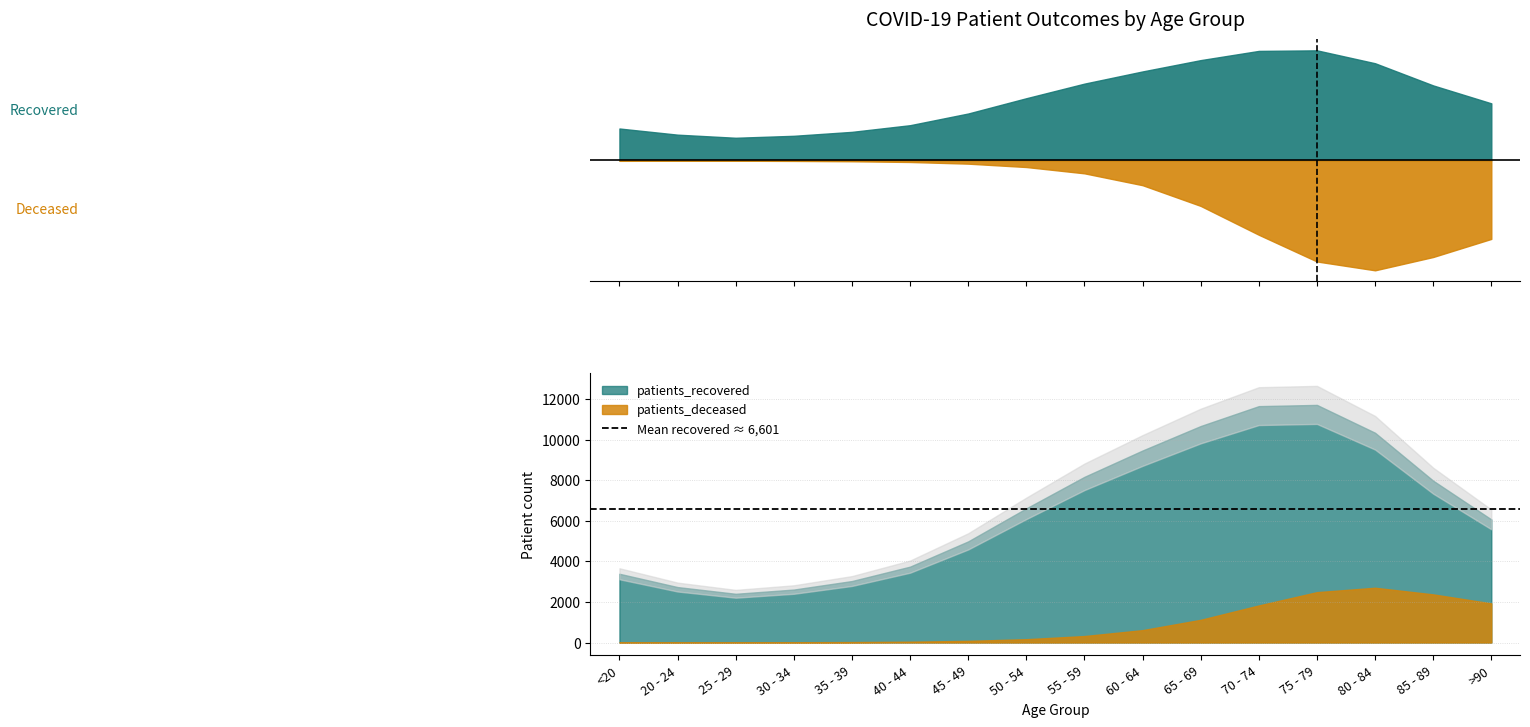

At which category does the chart reach its peak across all series?

75 - 79